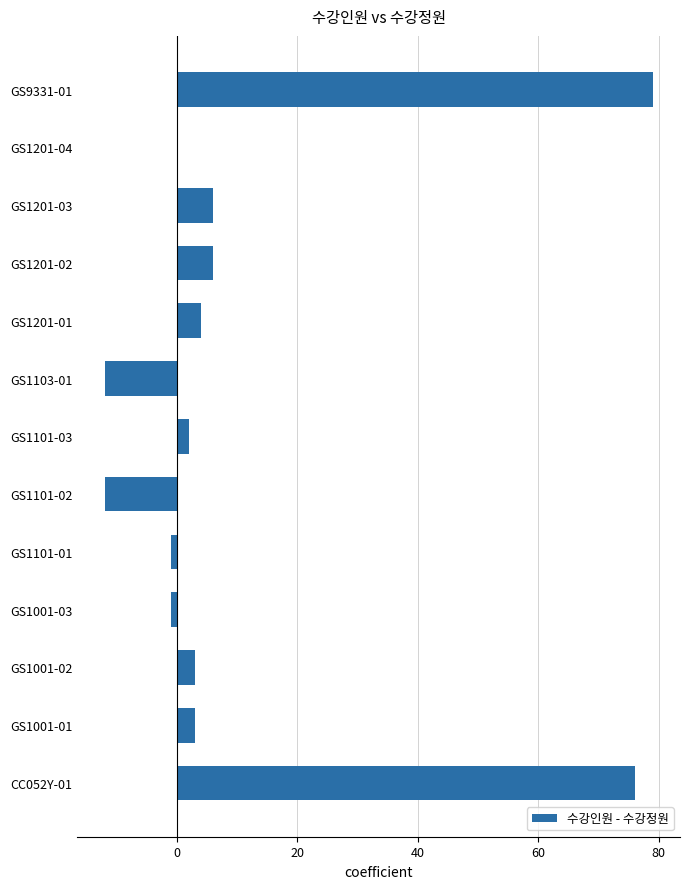

Are the bars horizontal?

Yes